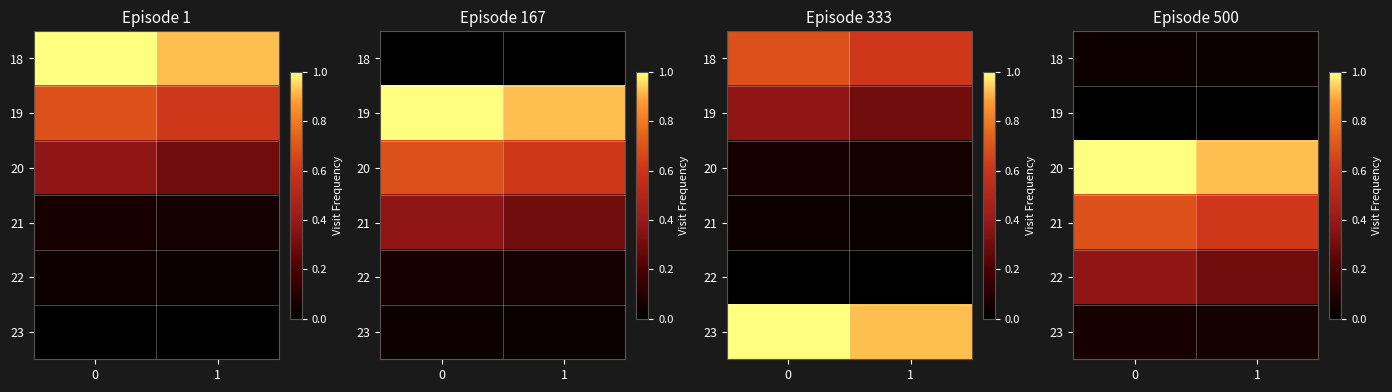

What is the greatest value displayed?

1.0